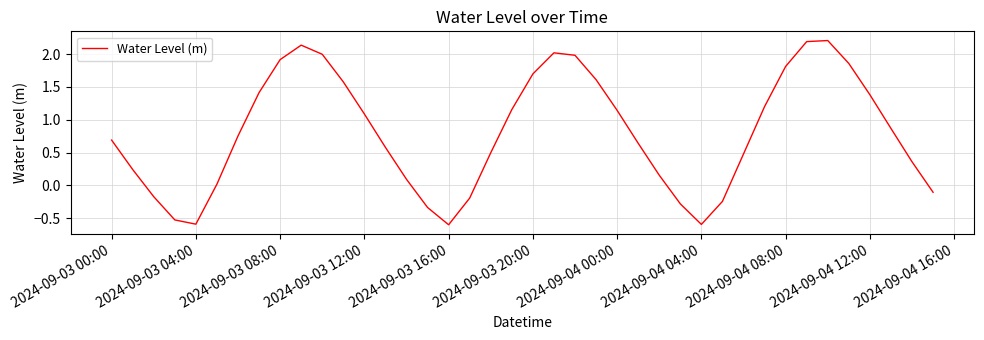

What is the minimum value shown in the chart?

-0.6